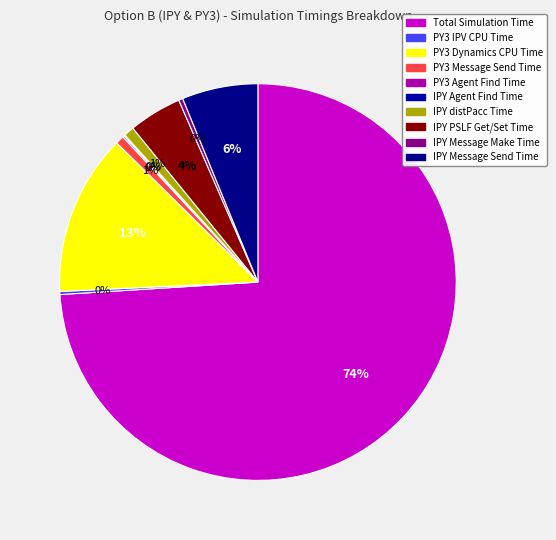

Combined, what portion of the pie is PY3 Message Send Time and IPY distPacc Time?

1.5%